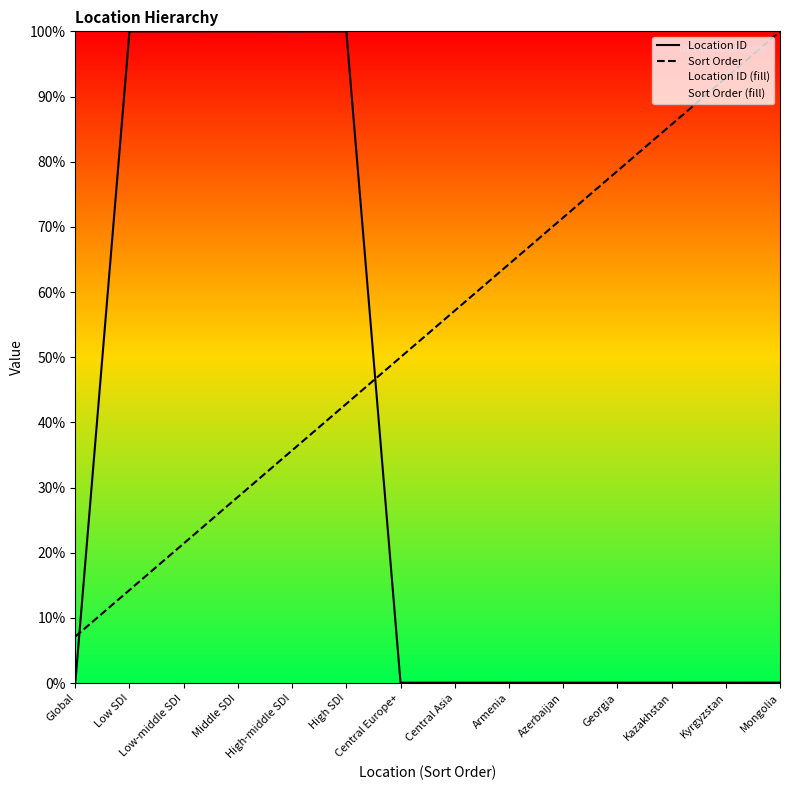

What position from the left is Mongolia?

14